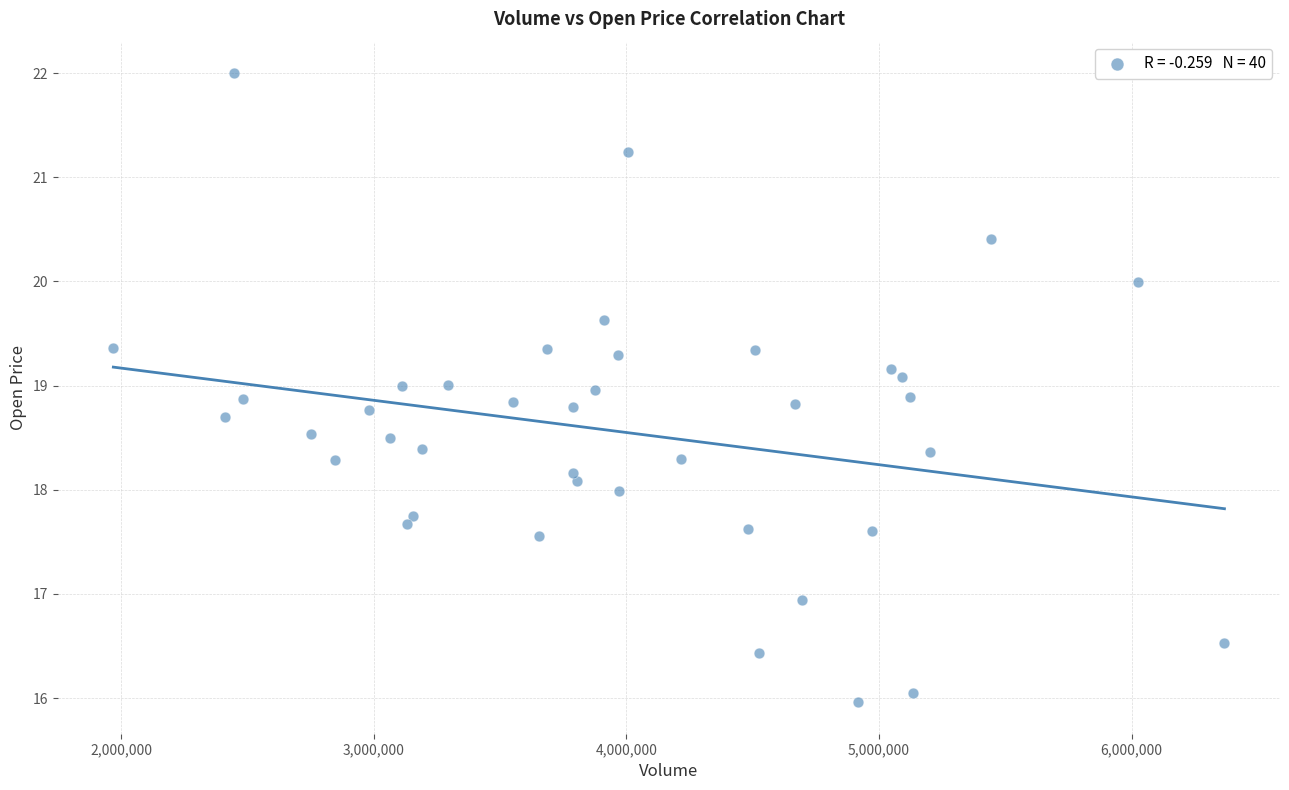

What is the range of X values (max minus min)?

4397200.0